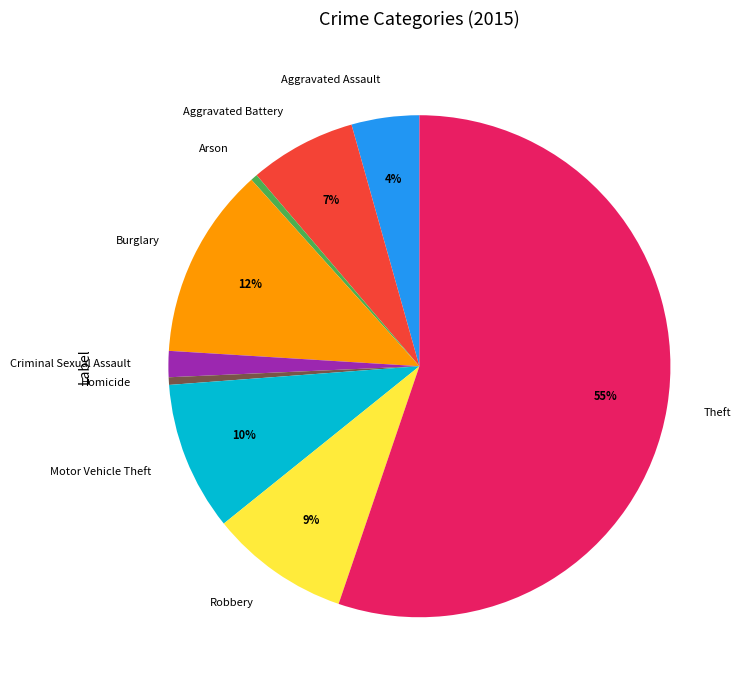

Do Criminal Sexual Assault and Theft together represent more than half of the pie?

Yes